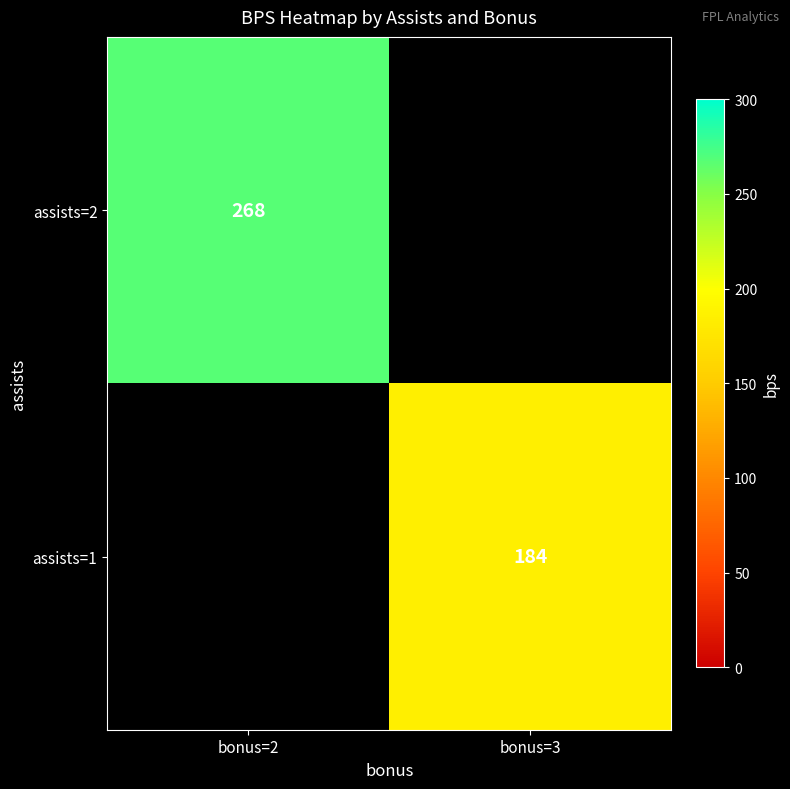

Is it true that assists=1 equals 184 at bonus=3?

True